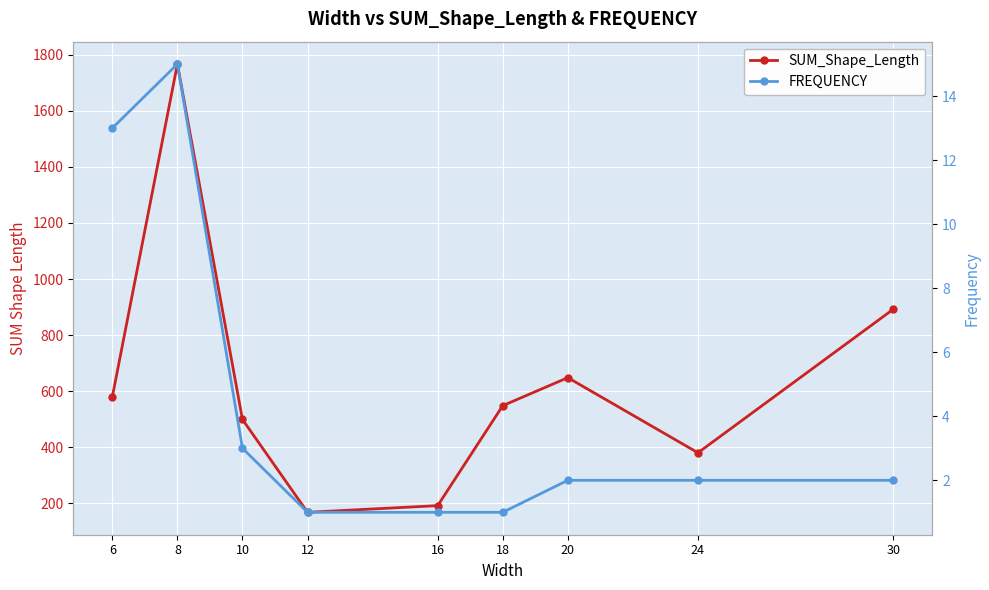

What is the difference between the maximum and minimum values in the SUM_Shape_Length series?

1598.7